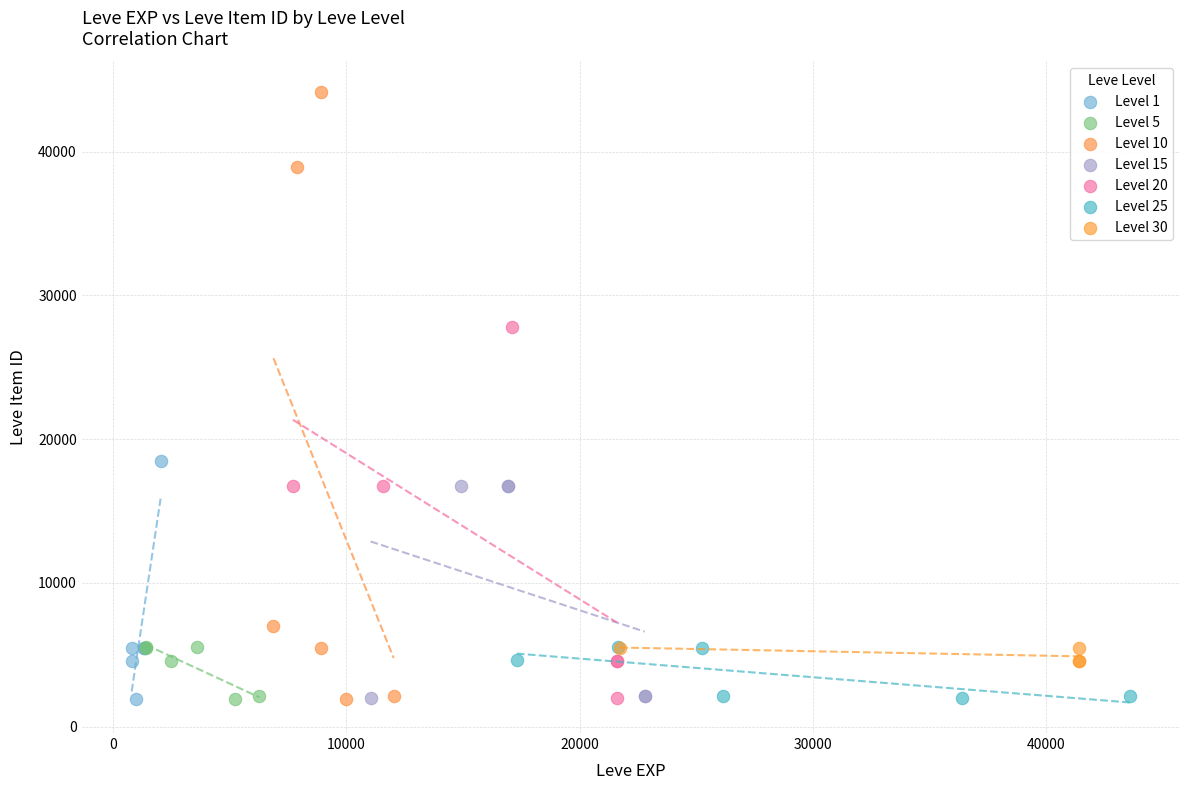

Which series contains the highest Y value?

Level 10